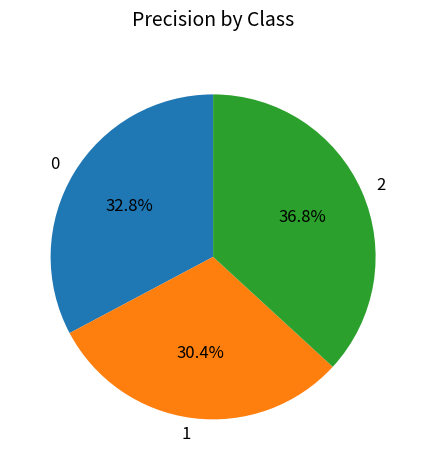

Does 2 account for over 50% of the chart?

No